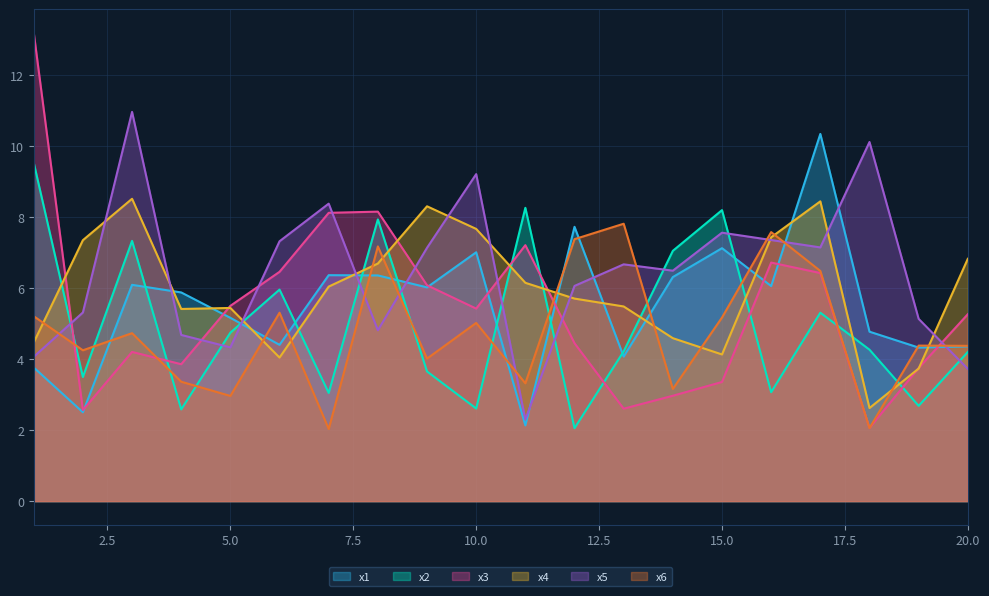

What is the difference between the highest and lowest values at 13?

5.2